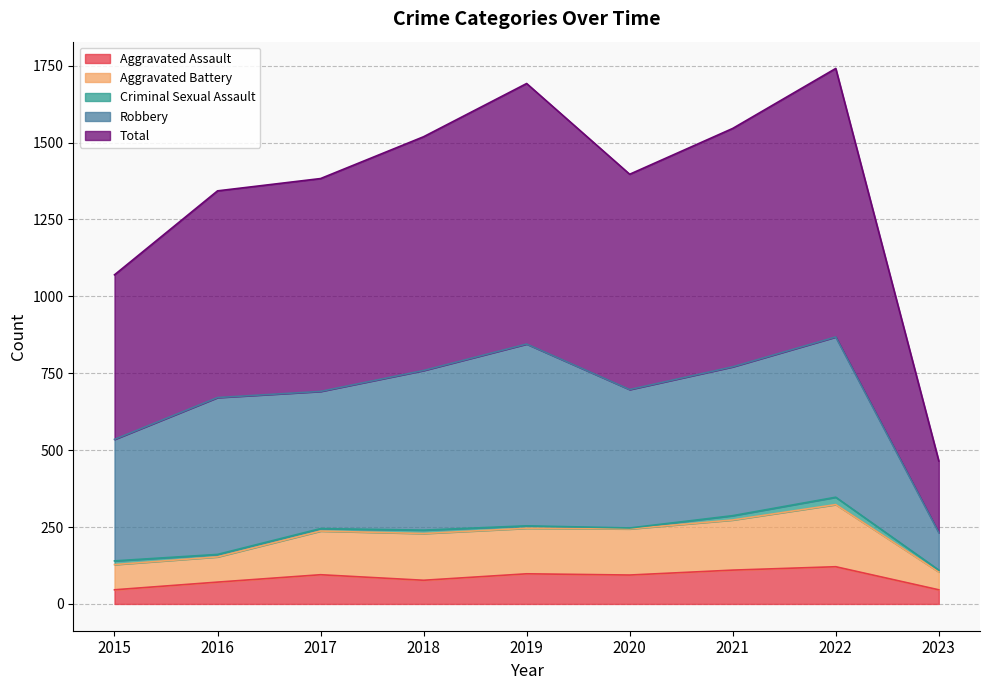

What is the lowest value of the Aggravated Assault series?

46